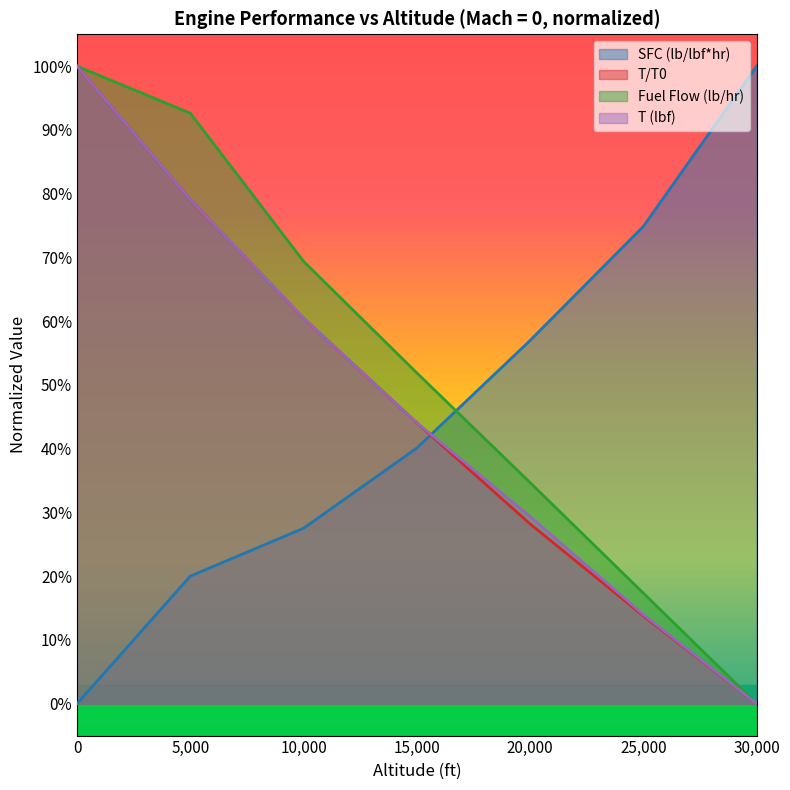

Which series changed the most between 0 and 30000?

SFC (lb/lbf*hr)